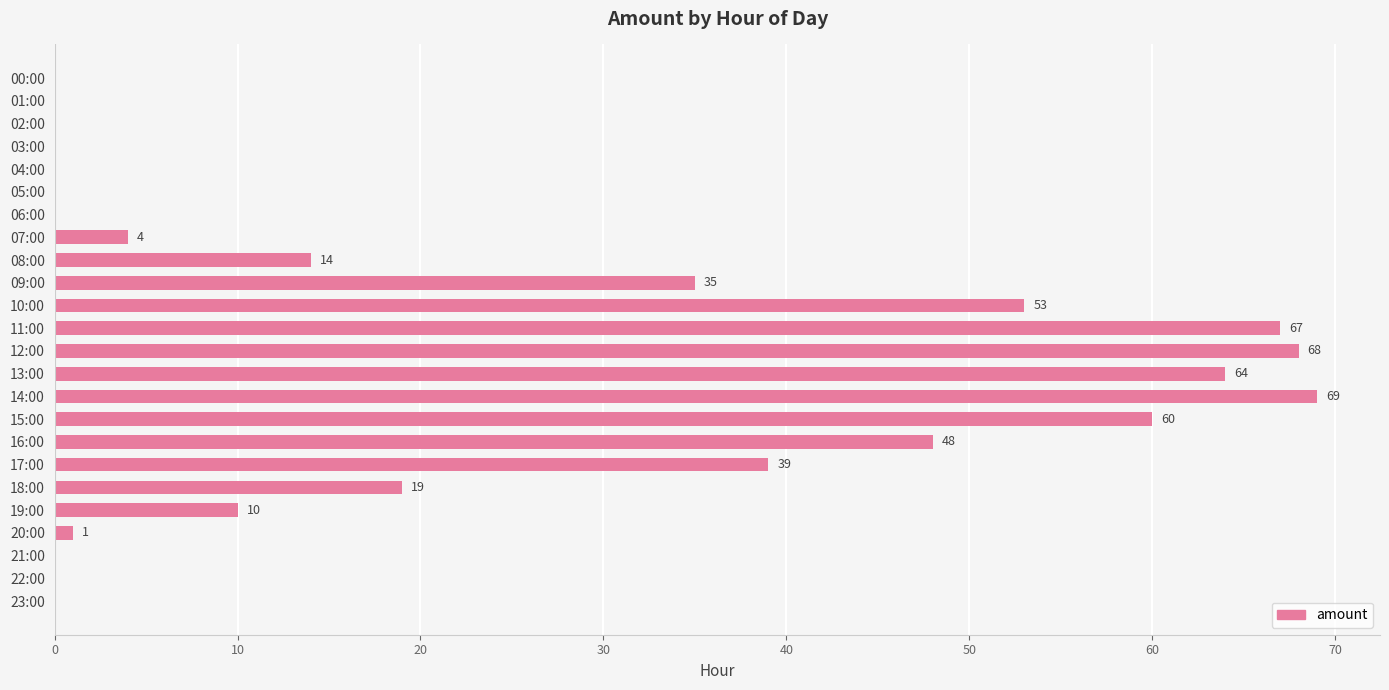

The chart shows a value of 68 at 12:00. True or false?

True